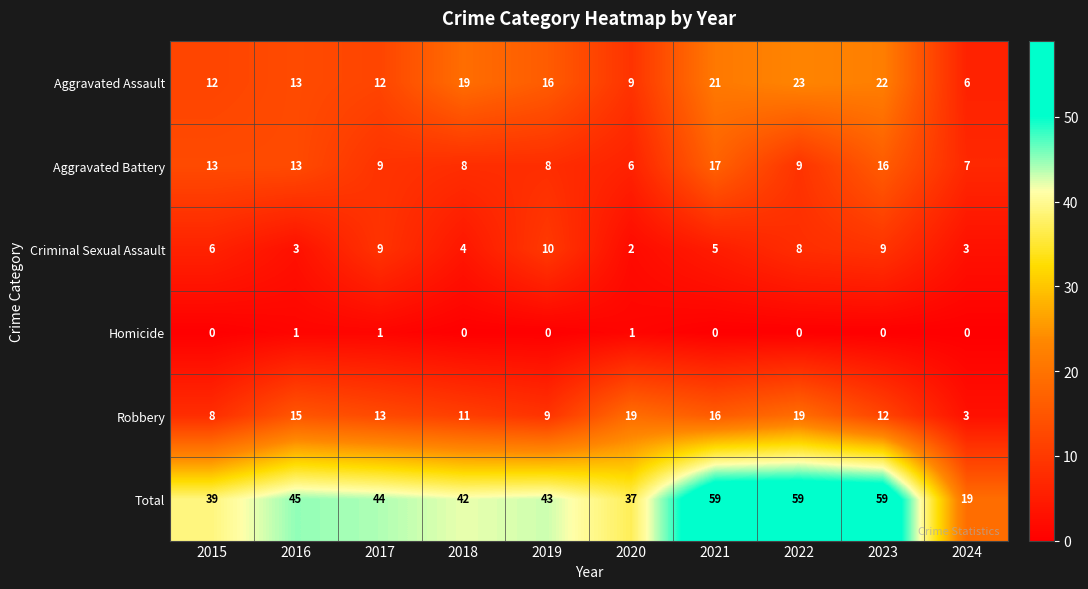

Between 2015 and 2021, which series saw the biggest shift?

Total